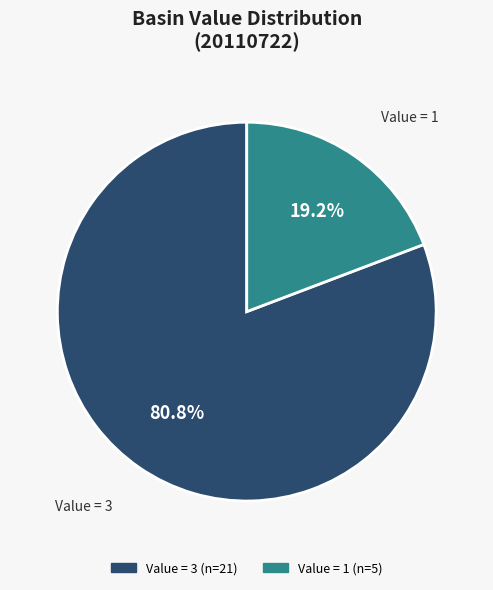

Count the number of slices in the pie.

2